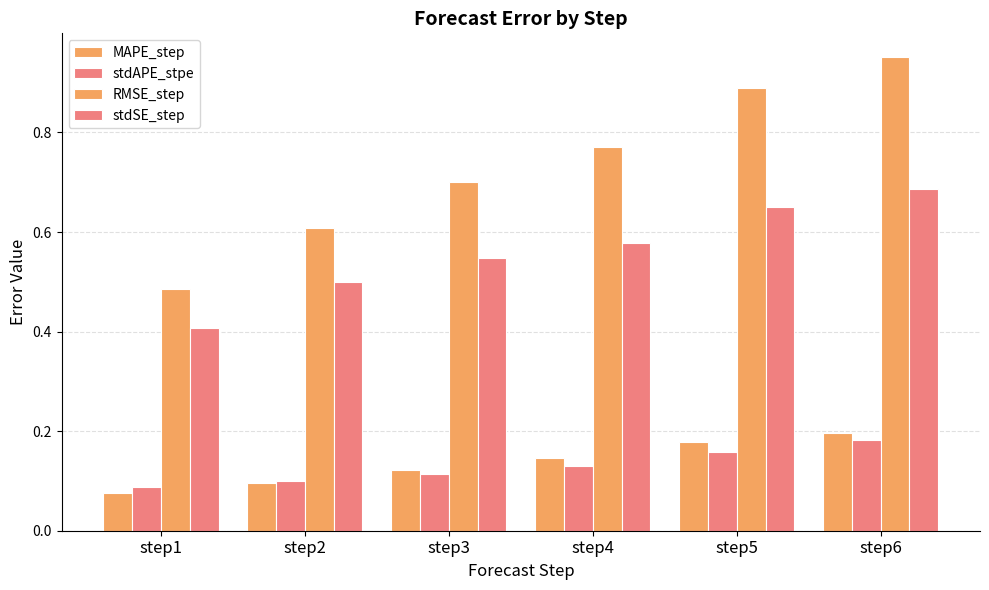

Reading left to right, transcribe all the data shown in this chart.

MAPE_step: step1=0.1	step2=0.1	step3=0.1	step4=0.1	step5=0.2	step6=0.2
stdAPE_stpe: step1=0.1	step2=0.1	step3=0.1	step4=0.1	step5=0.2	step6=0.2
RMSE_step: step1=0.5	step2=0.6	step3=0.7	step4=0.8	step5=0.9	step6=1.0
stdSE_step: step1=0.4	step2=0.5	step3=0.5	step4=0.6	step5=0.6	step6=0.7